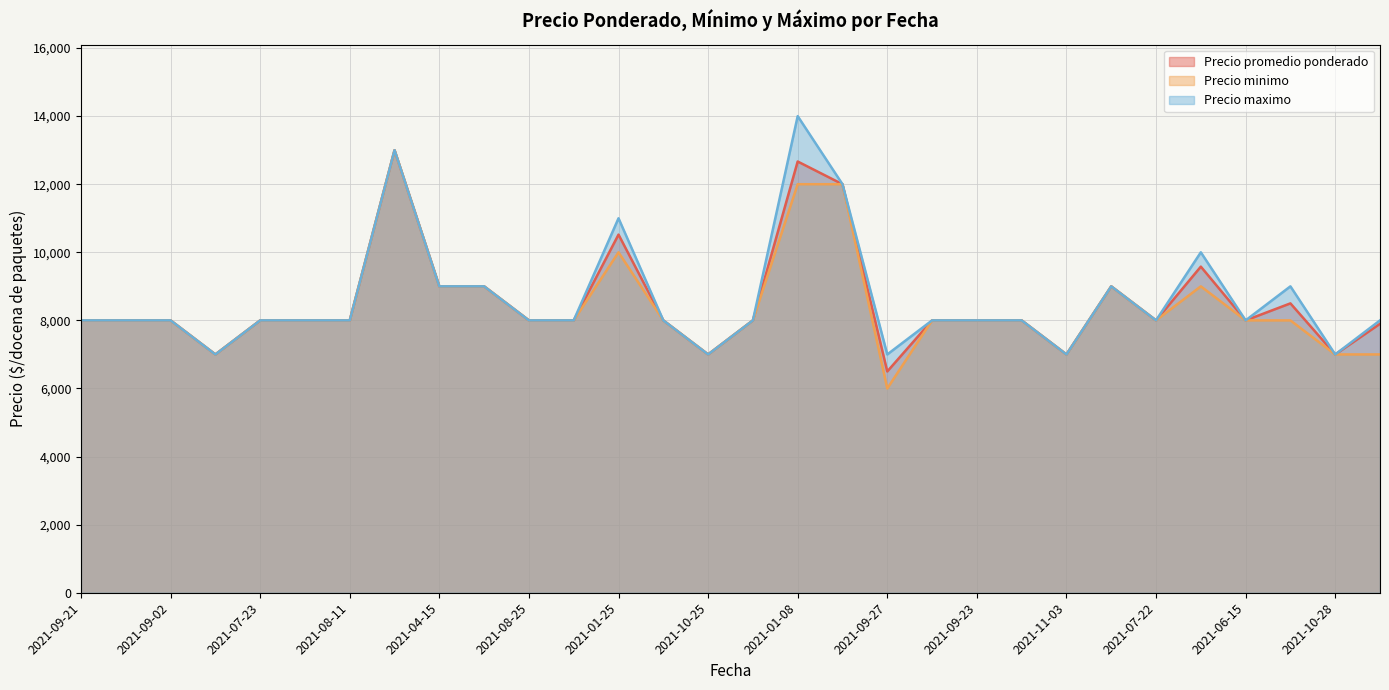

Is the value of Precio promedio ponderado at 2021-06-30 greater than the value of Precio maximo at 2021-09-23?

Yes